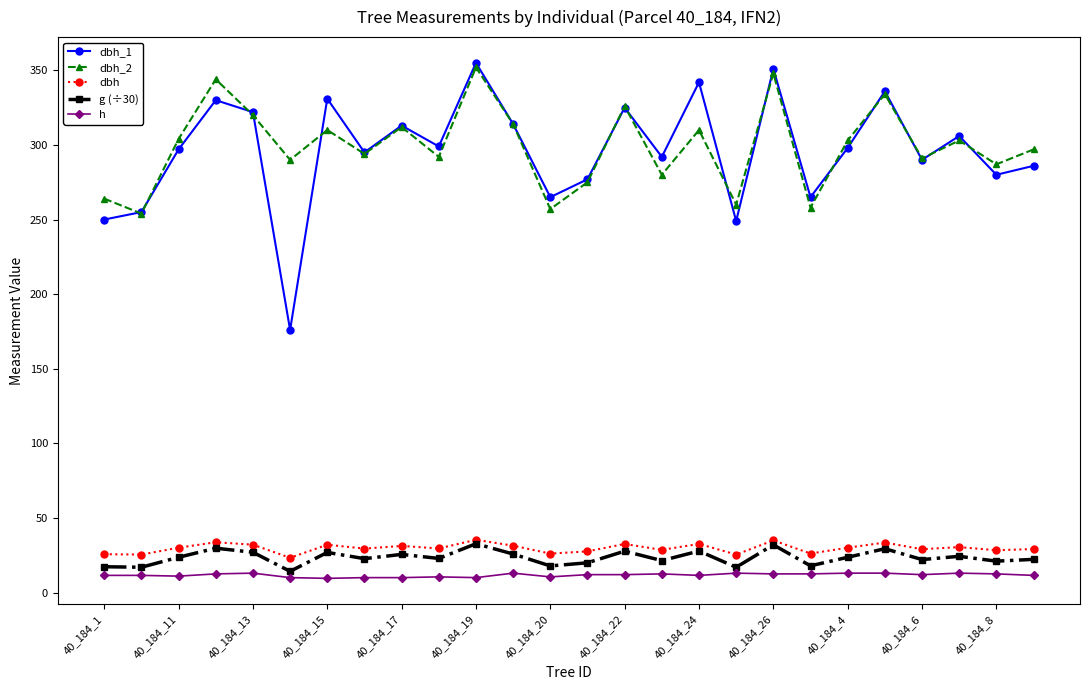

Is this an area chart (filled region under the line)?

No